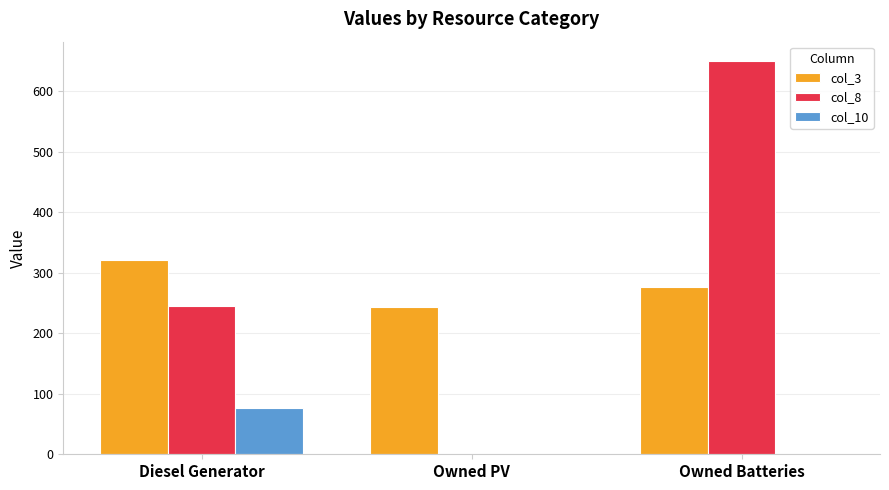

Which series has the largest total across all categories?

col_8